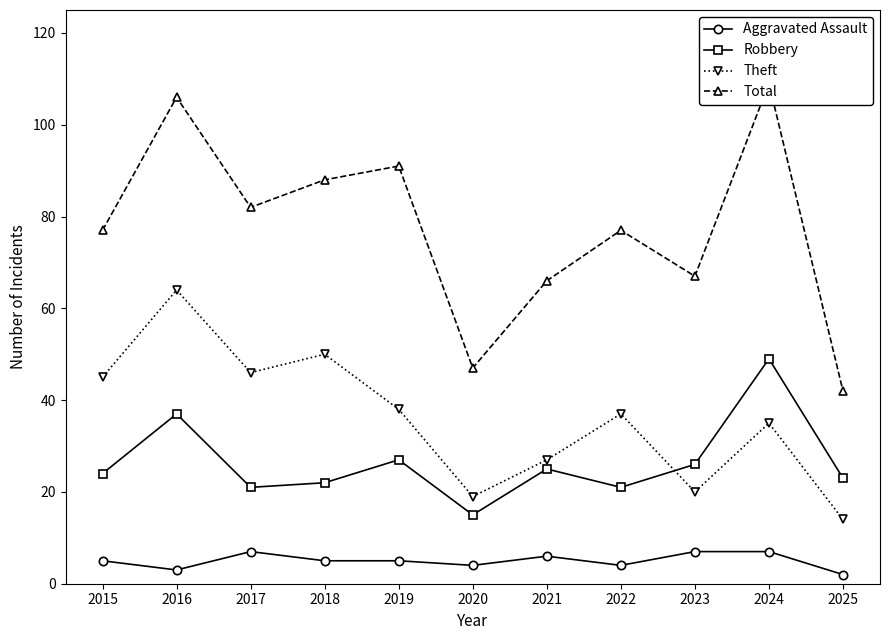

Does the chart display data point markers on the line(s)?

Yes